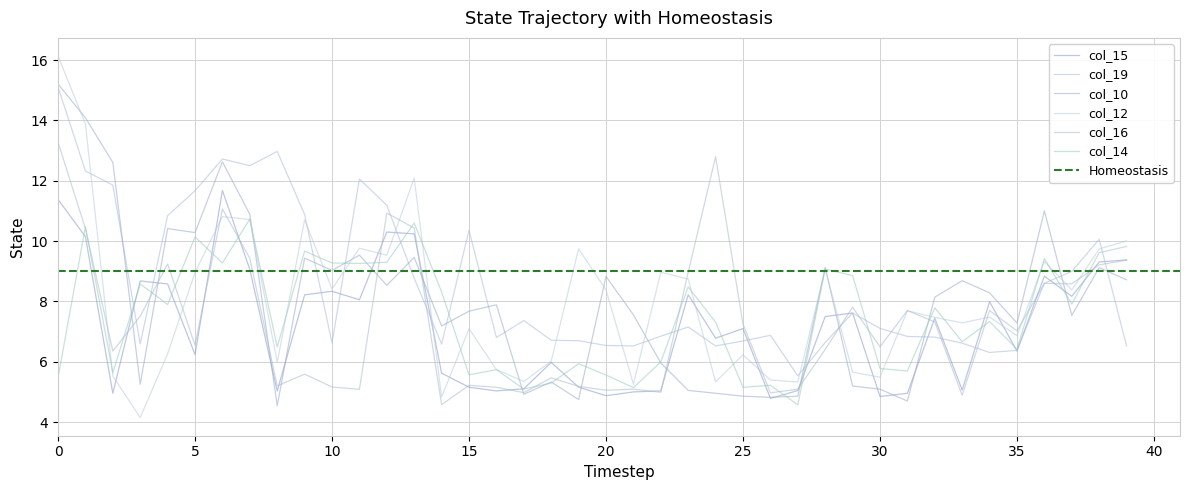

At which category does col_16 reach its first local valley?

2